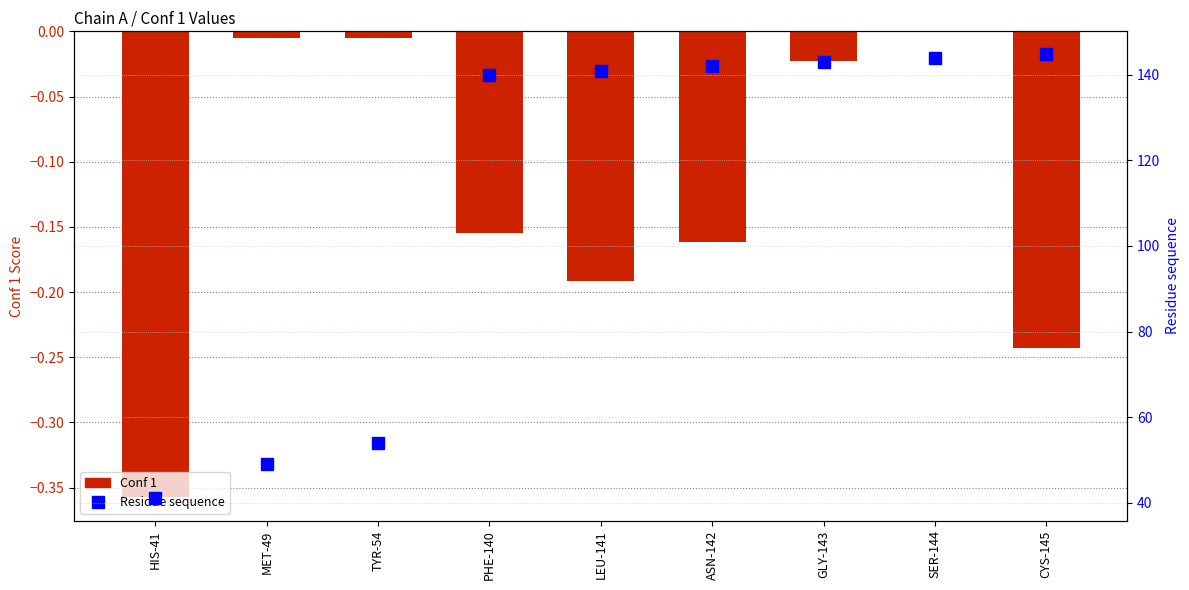

Is it true that Residue sequence equals 62.0 at GLY-143?

False